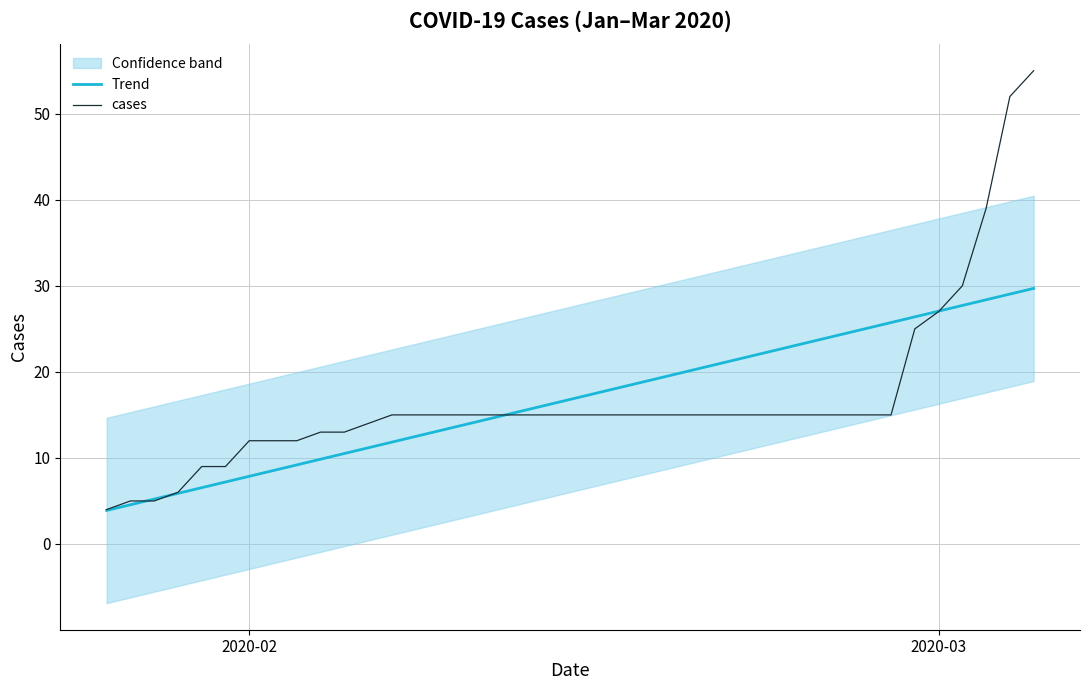

How many lines are shown in the chart?

2